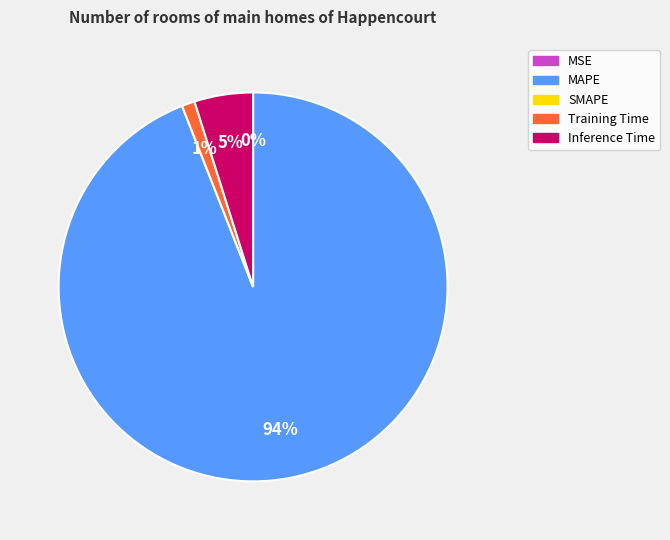

Is there any slice that represents more than half of the pie?

Yes